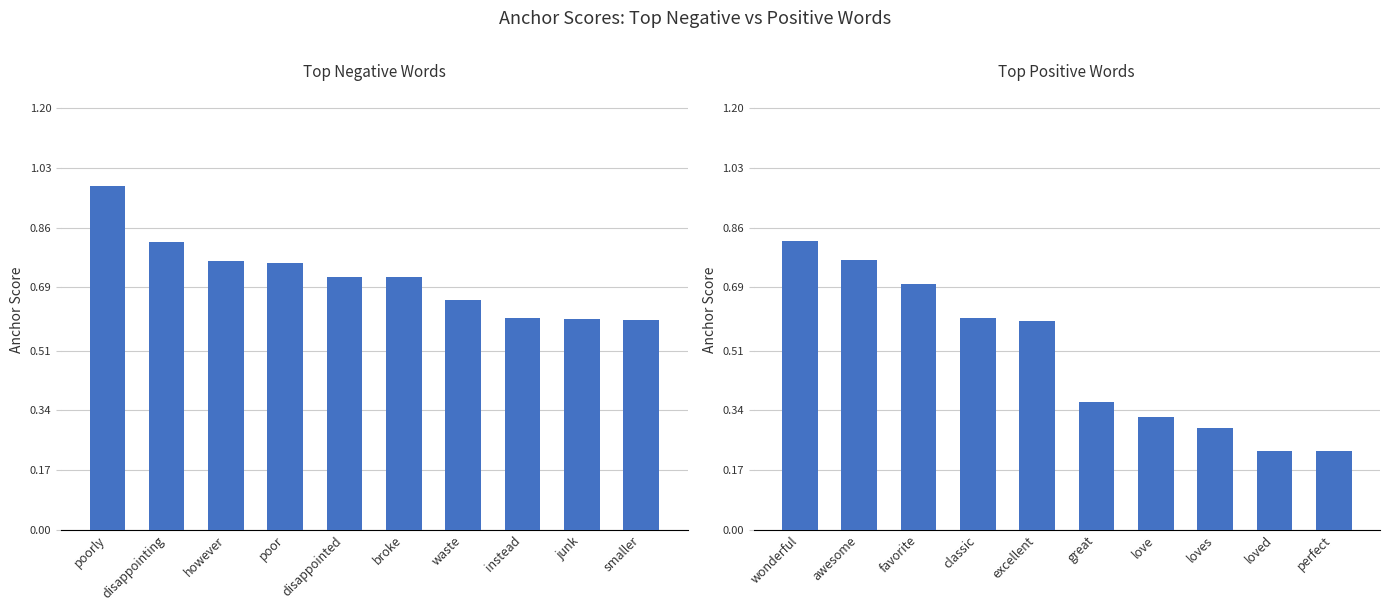

Read the positive anchor score value at awesome.

0.8